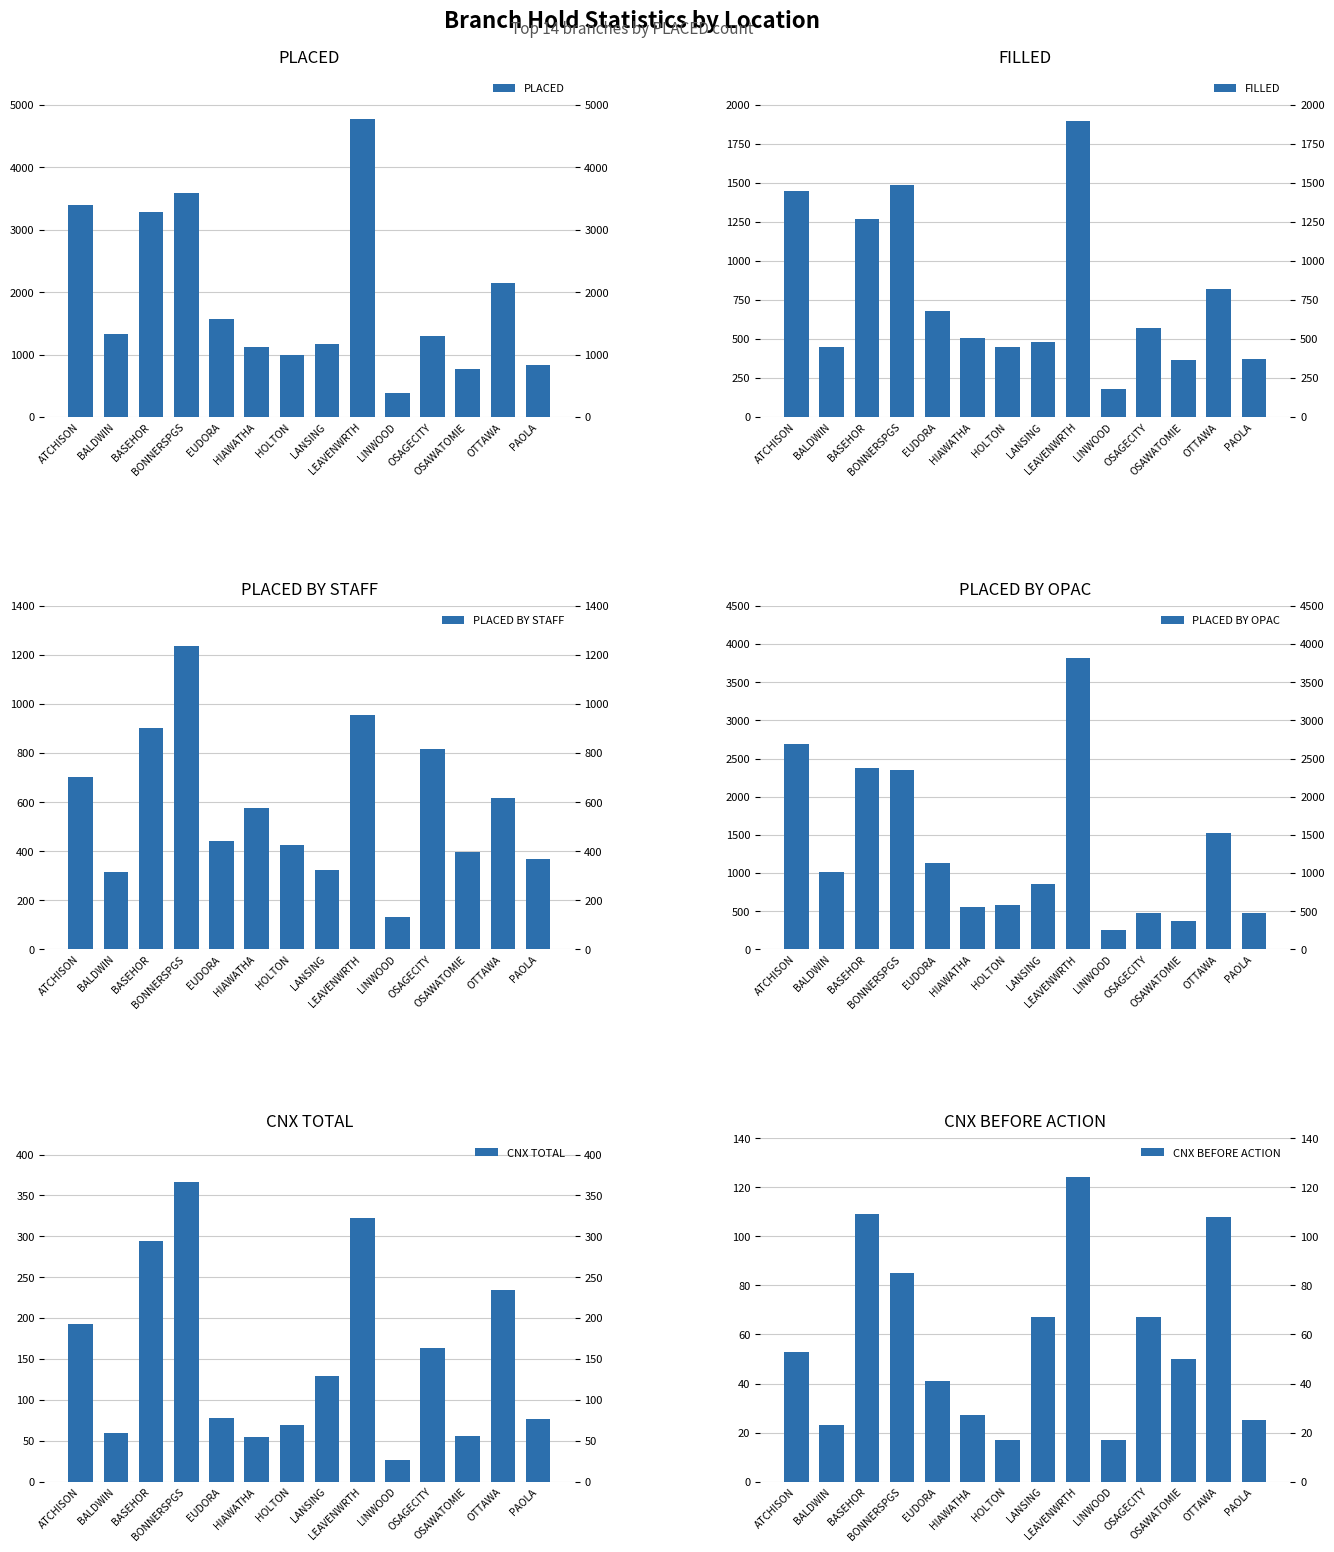

What is the smallest value displayed?

17